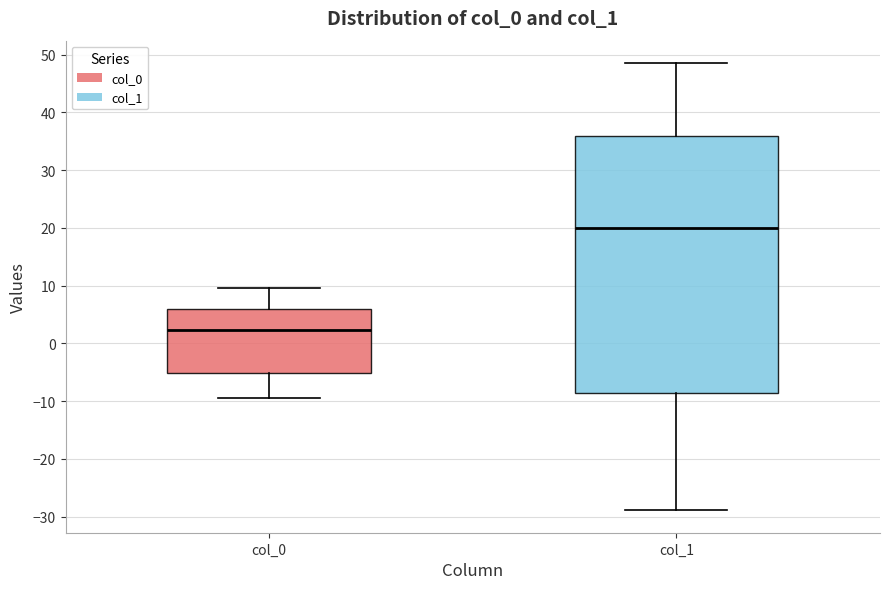

Reading left to right, read every box against the y-axis: the position of its median line, the range the box covers, and the ends of its whiskers. The values are not printed on the chart, so give them approximately, as read against the axis.

col_0: median 2, box -5 to 6, whiskers -9 to 10
col_1: median 20, box -9 to 36, whiskers -29 to 49